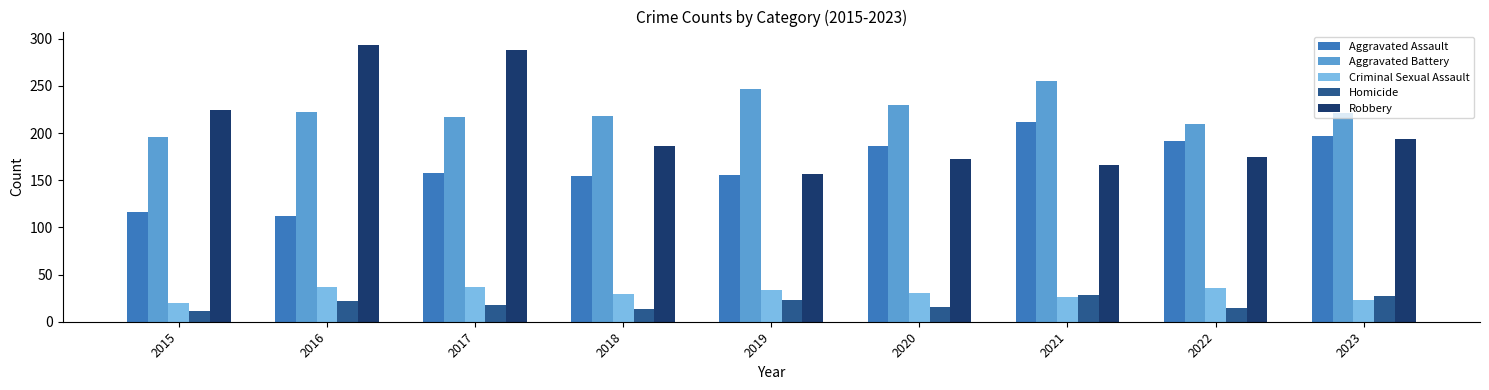

At which category is the sum across all series the highest?

2017